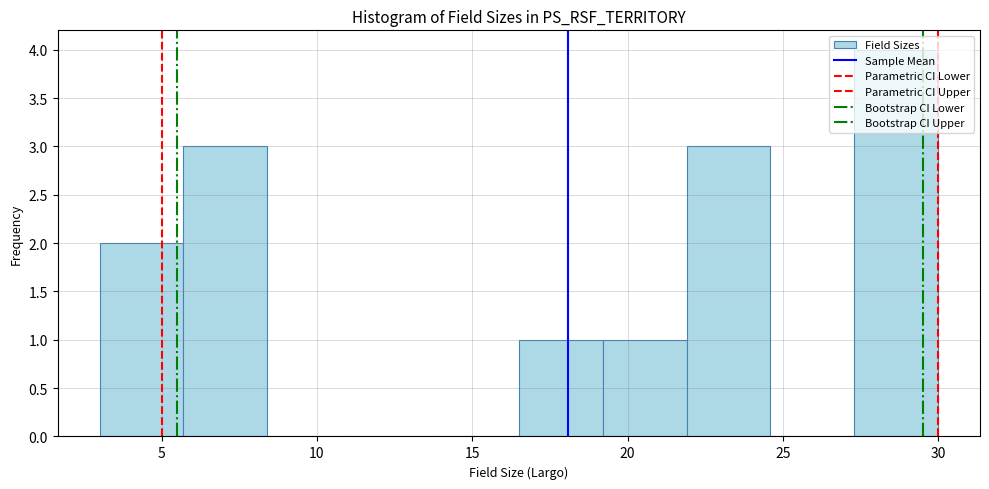

What is the height of the bar covering 3.0 to 5.7 on the x-axis? Neither the bar edges nor the heights are printed on the chart, so give them approximately, as read against the axes.

2